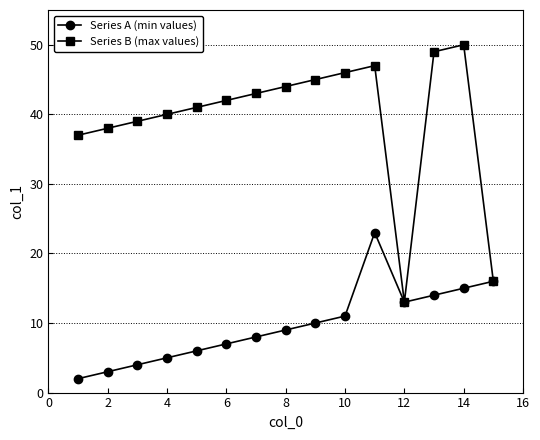

Which series has the widest spread of values?

Series B (max values)